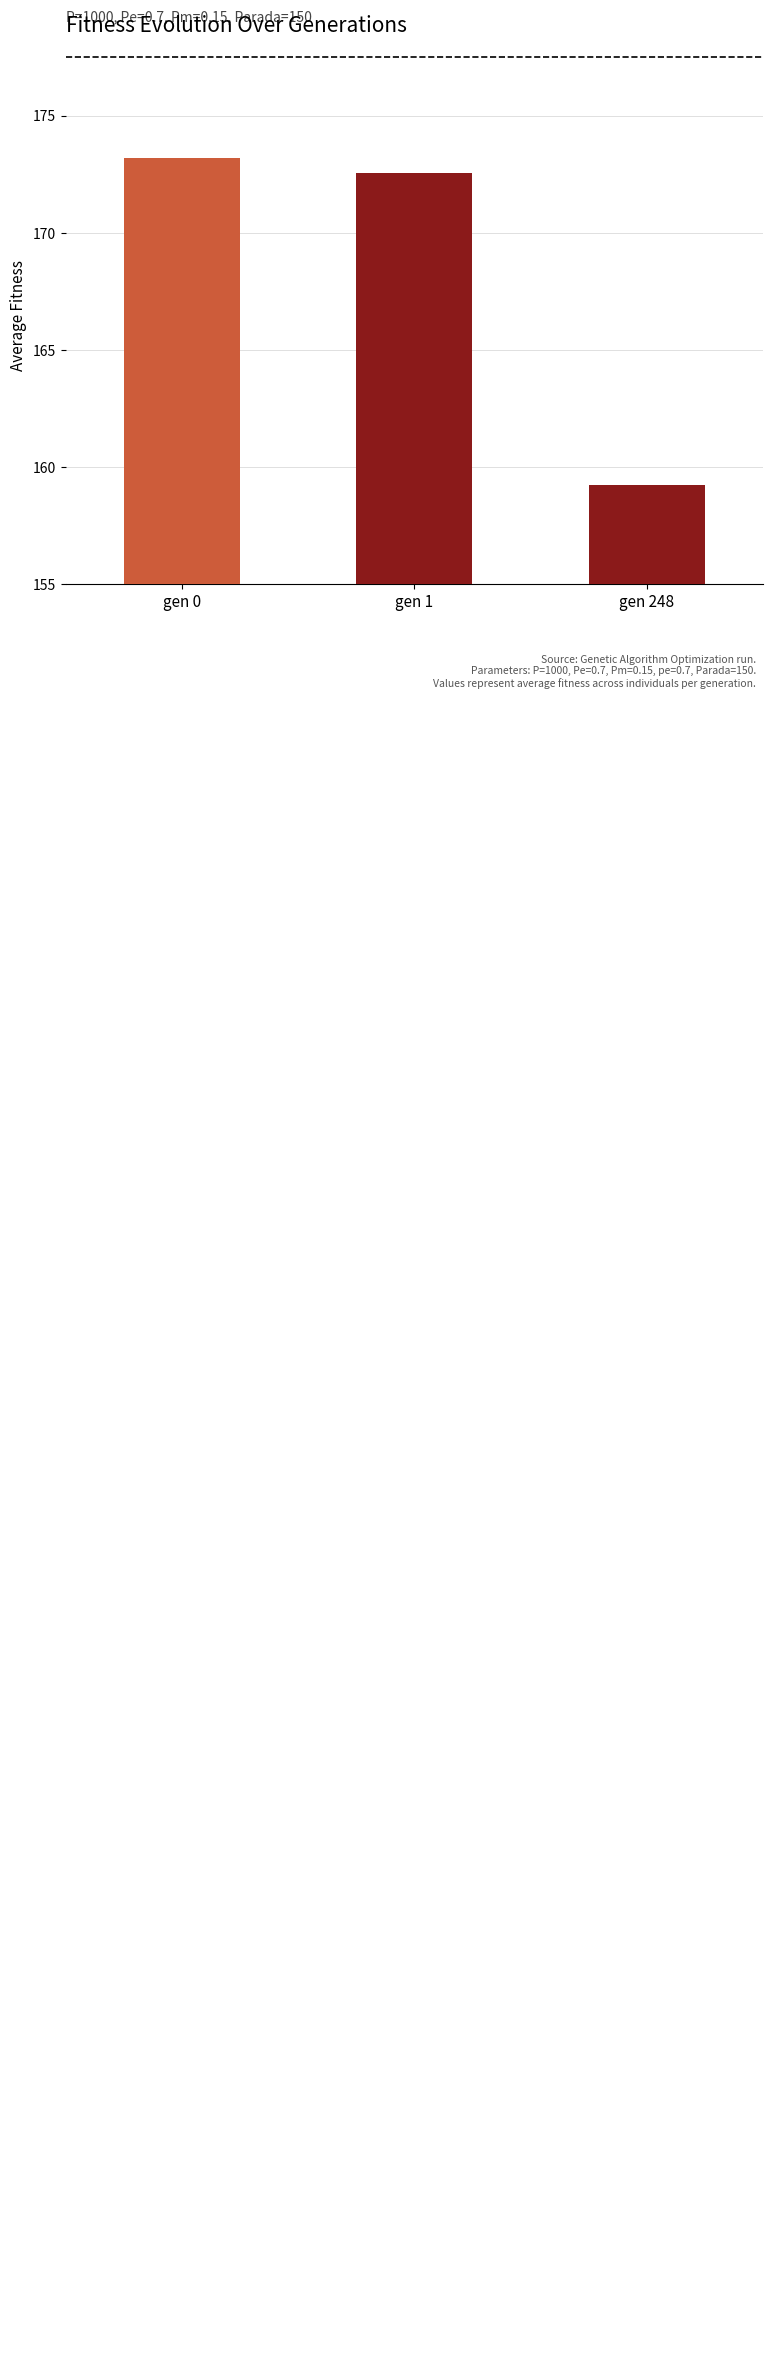

Does the chart contain any negative values?

No